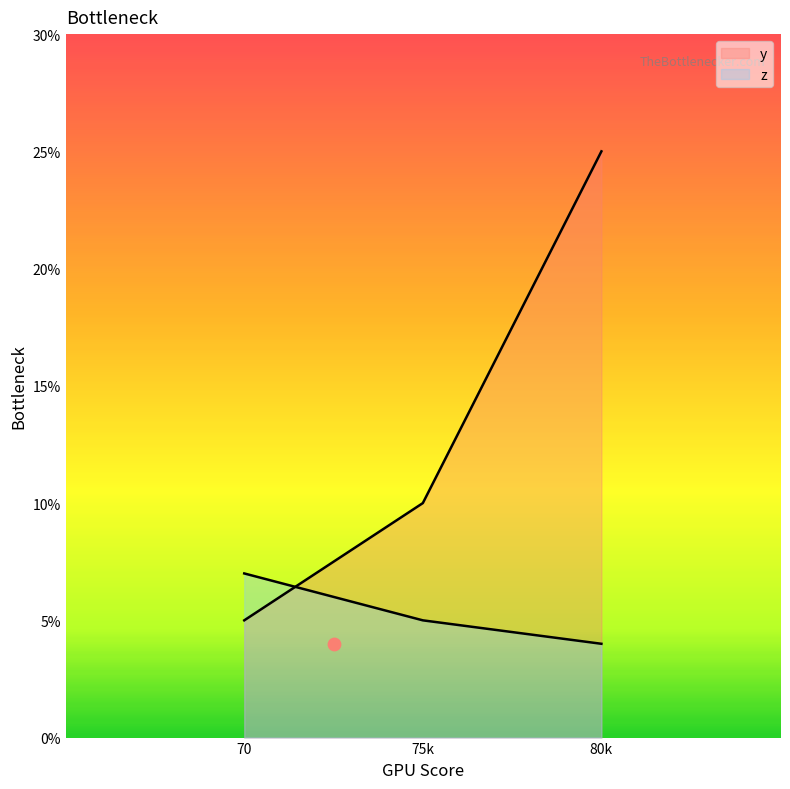

At which category is the sum across all series the highest?

80k